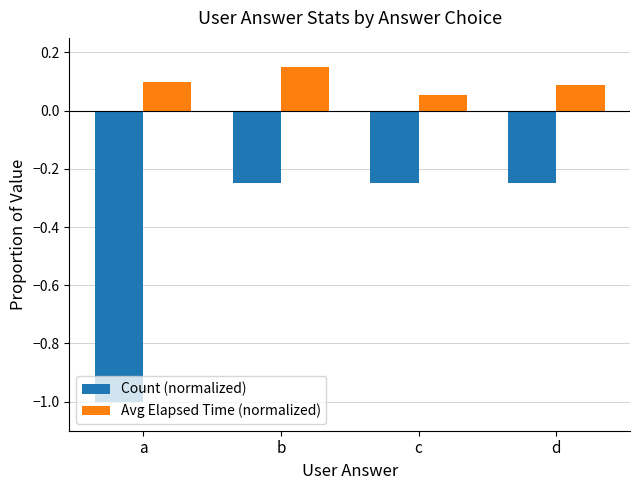

List the series in order of their overall mean, lowest first.

Count (normalized), Avg Elapsed Time (normalized)